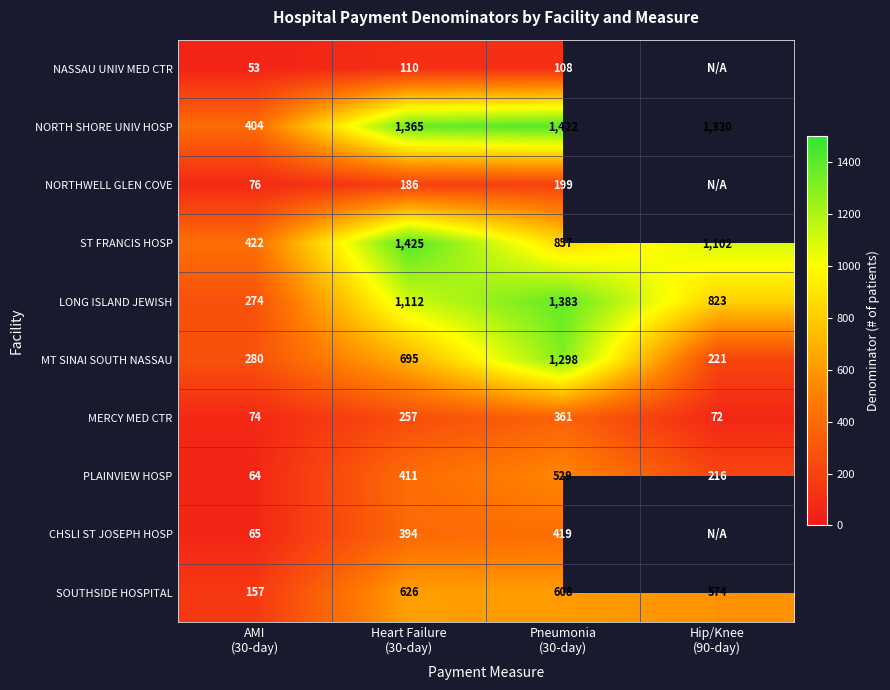

Count the number of categories in the chart.

4